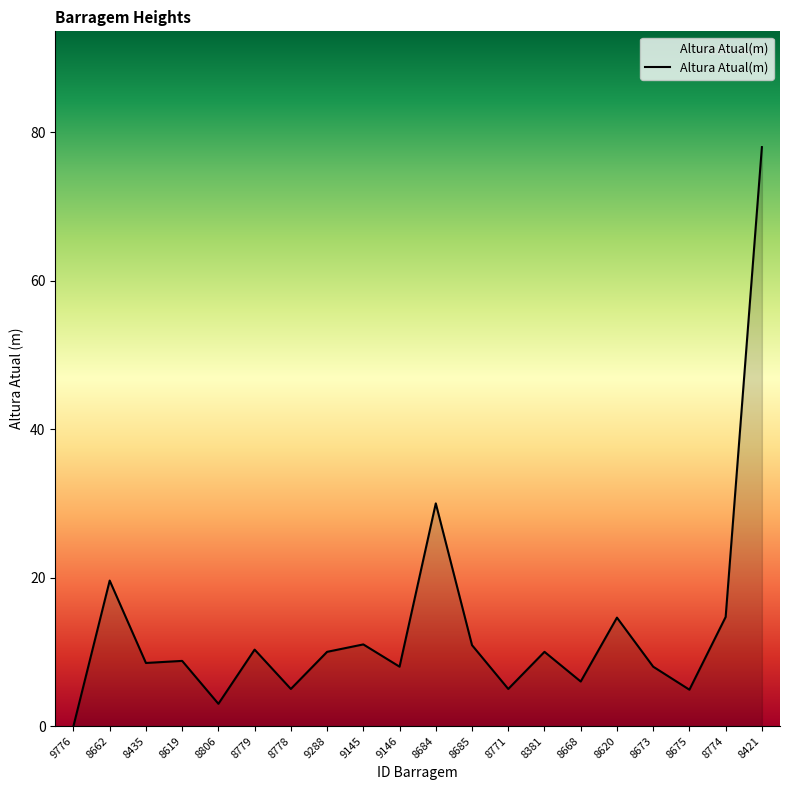

Does the chart have visible grid lines?

No